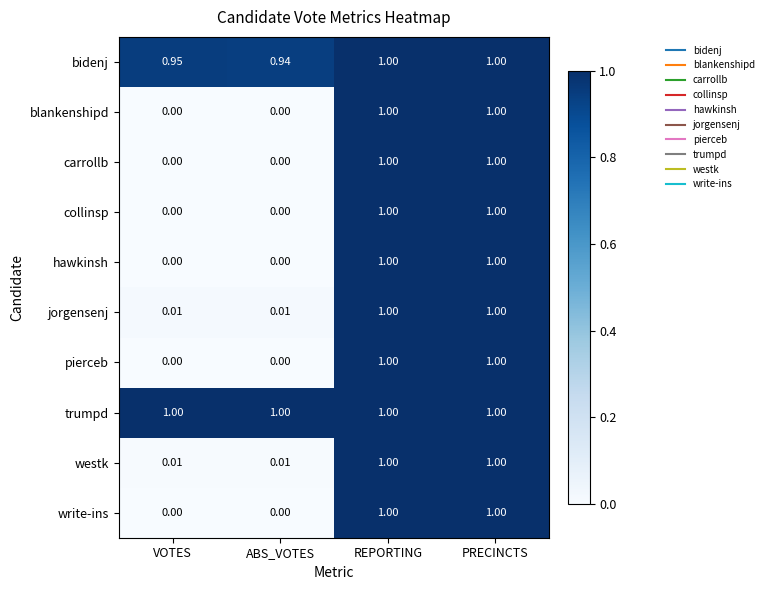

Is the value of trumpd at REPORTING greater than the value of pierceb at ABS_VOTES?

Yes